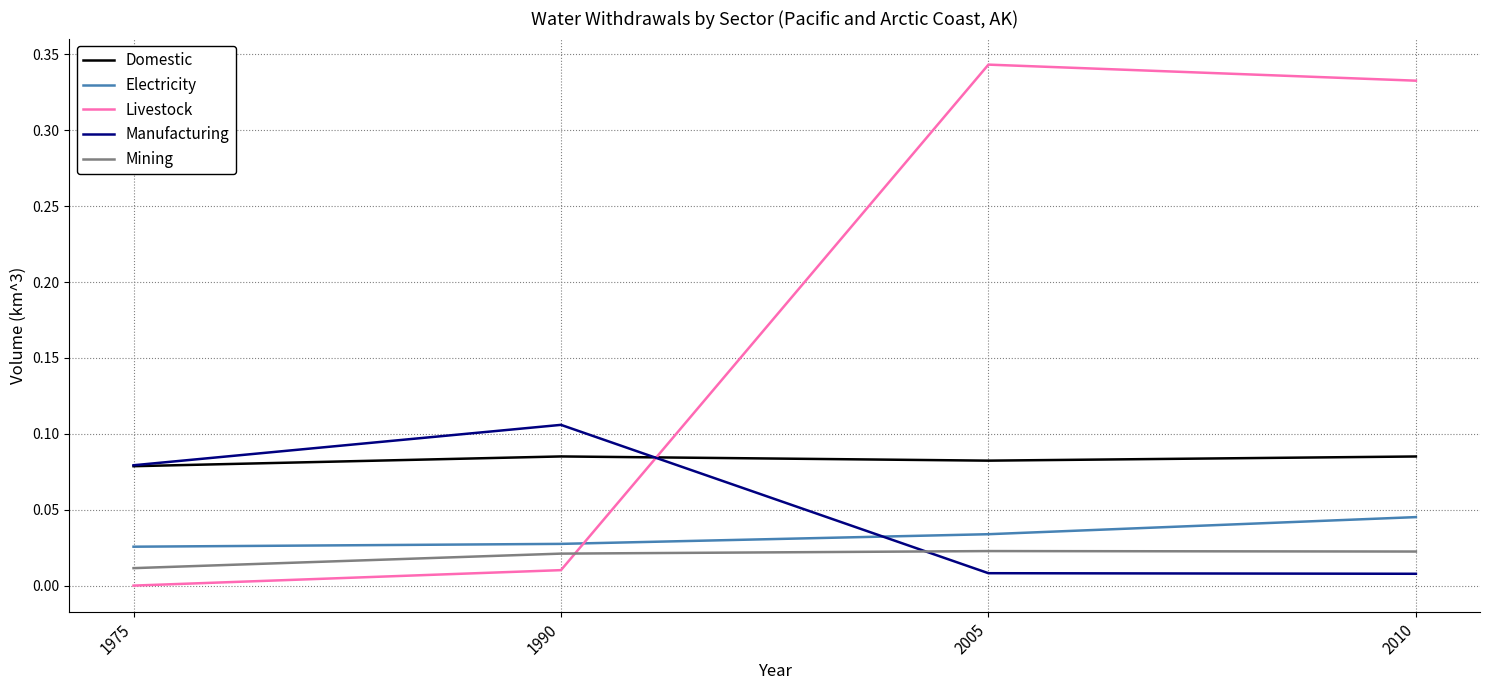

Is the value of Mining at 1990 greater than the value of Domestic at 2005?

No